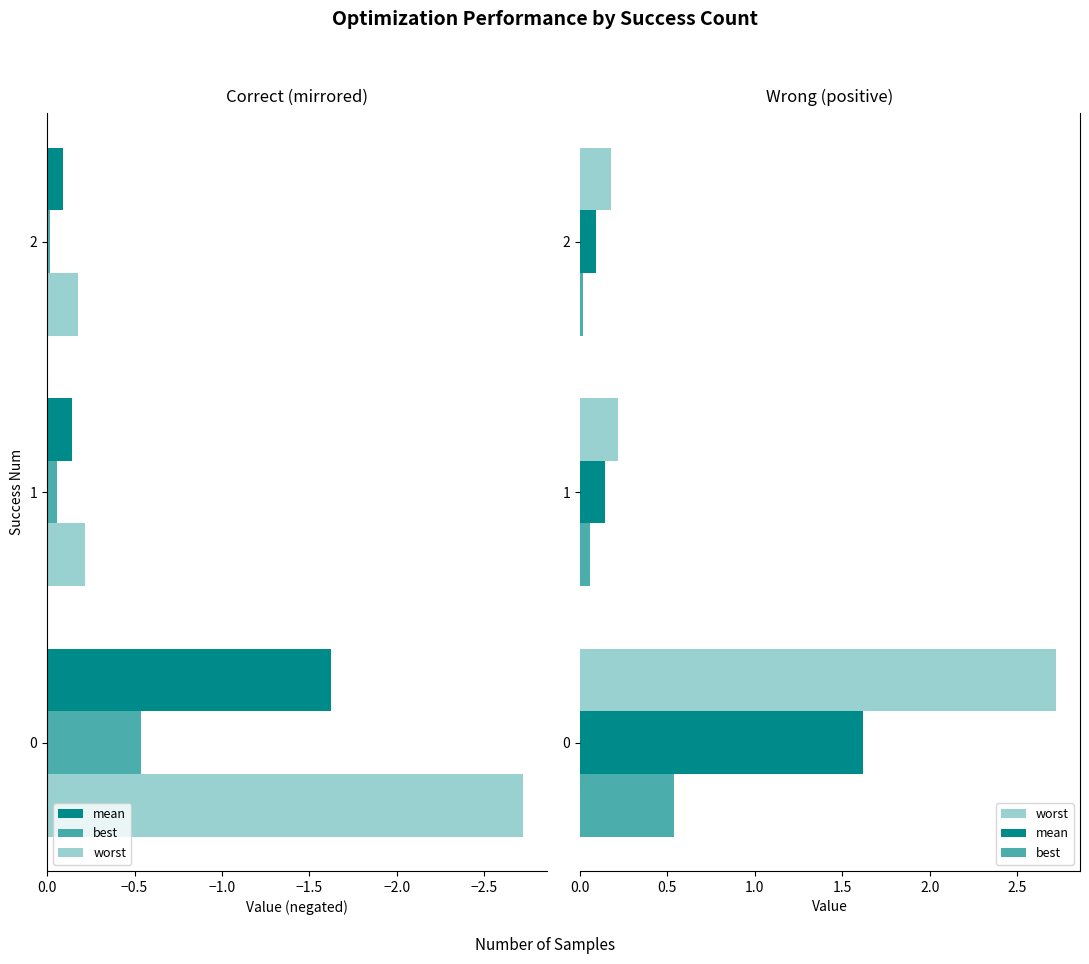

Are the bars grouped side by side (vs. stacked)?

Yes